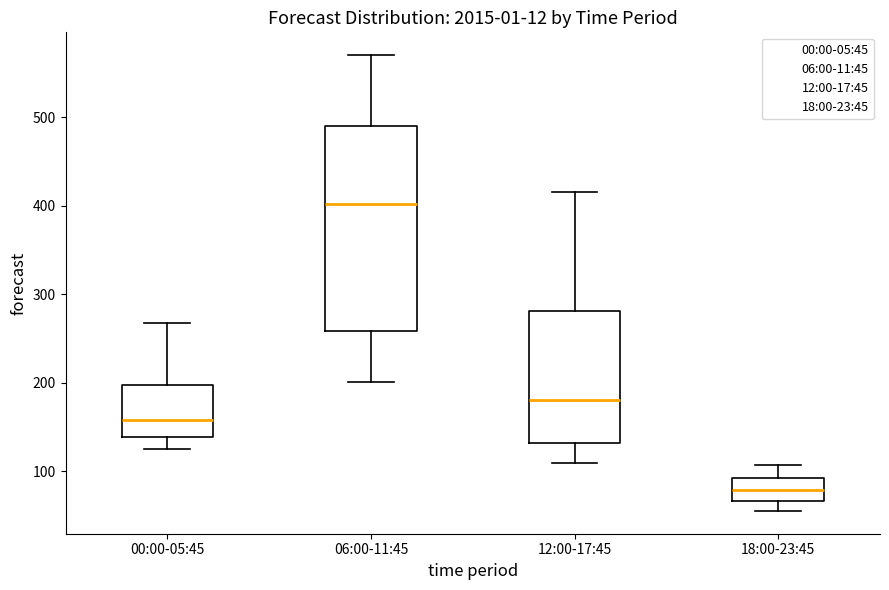

Reading left to right, transcribe this box plot: for each box, give where its median line is, the range the box spans, and where its two whiskers end, as read against the y-axis. The values are not printed on the chart, so give them approximately, as read against the axis.

00:00-05:45: median 160, box 140 to 200, whiskers 130 to 270
06:00-11:45: median 400, box 260 to 490, whiskers 200 to 570
12:00-17:45: median 180, box 130 to 280, whiskers 110 to 420
18:00-23:45: median 80, box 70 to 90, whiskers 60 to 110